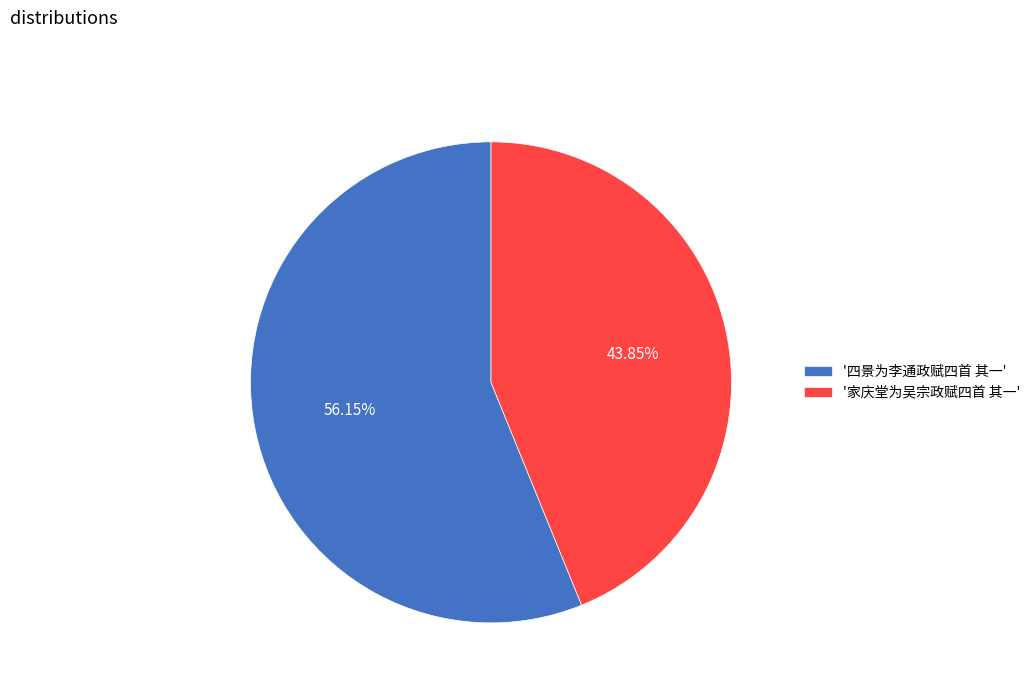

Between '四景为李通政赋四首 其一' and '家庆堂为吴宗政赋四首 其一', which is larger?

'四景为李通政赋四首 其一'